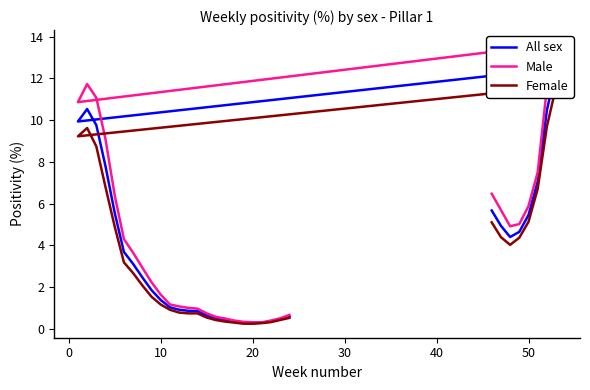

What is the lowest value of the Female series?

0.3